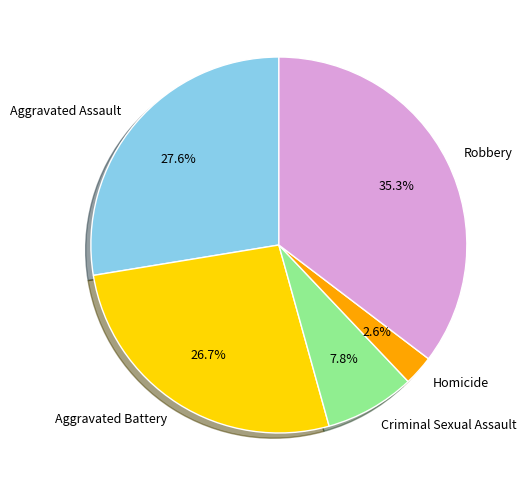

Is the sum of Criminal Sexual Assault and Aggravated Battery greater than half?

No